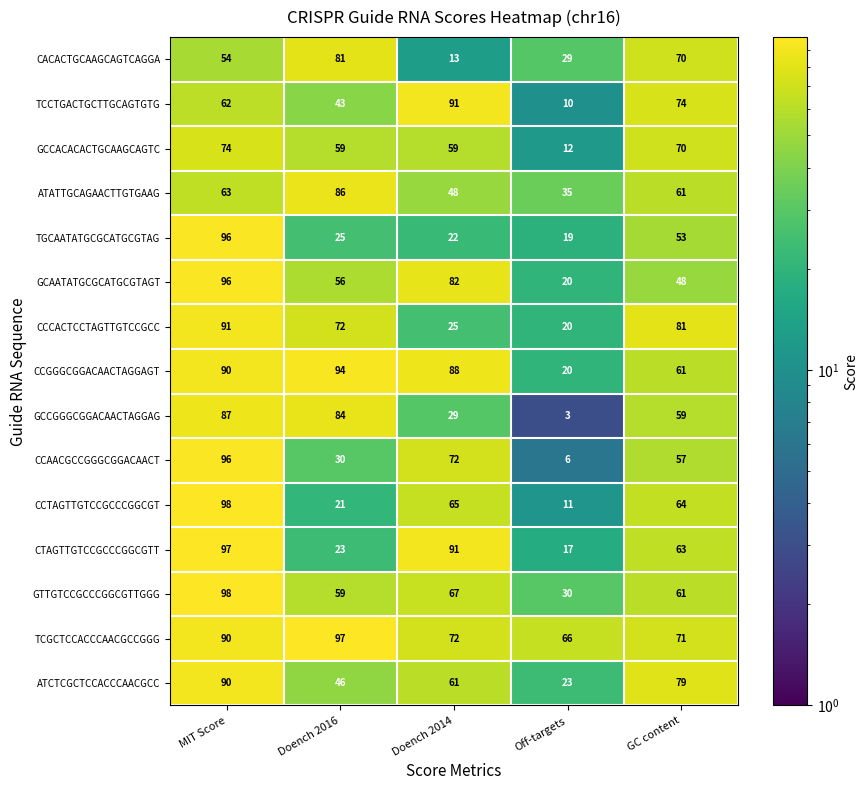

What is the sum of the TGCAATATGCGCATGCGTAG values at Doench 2014 and Off-targets?

41